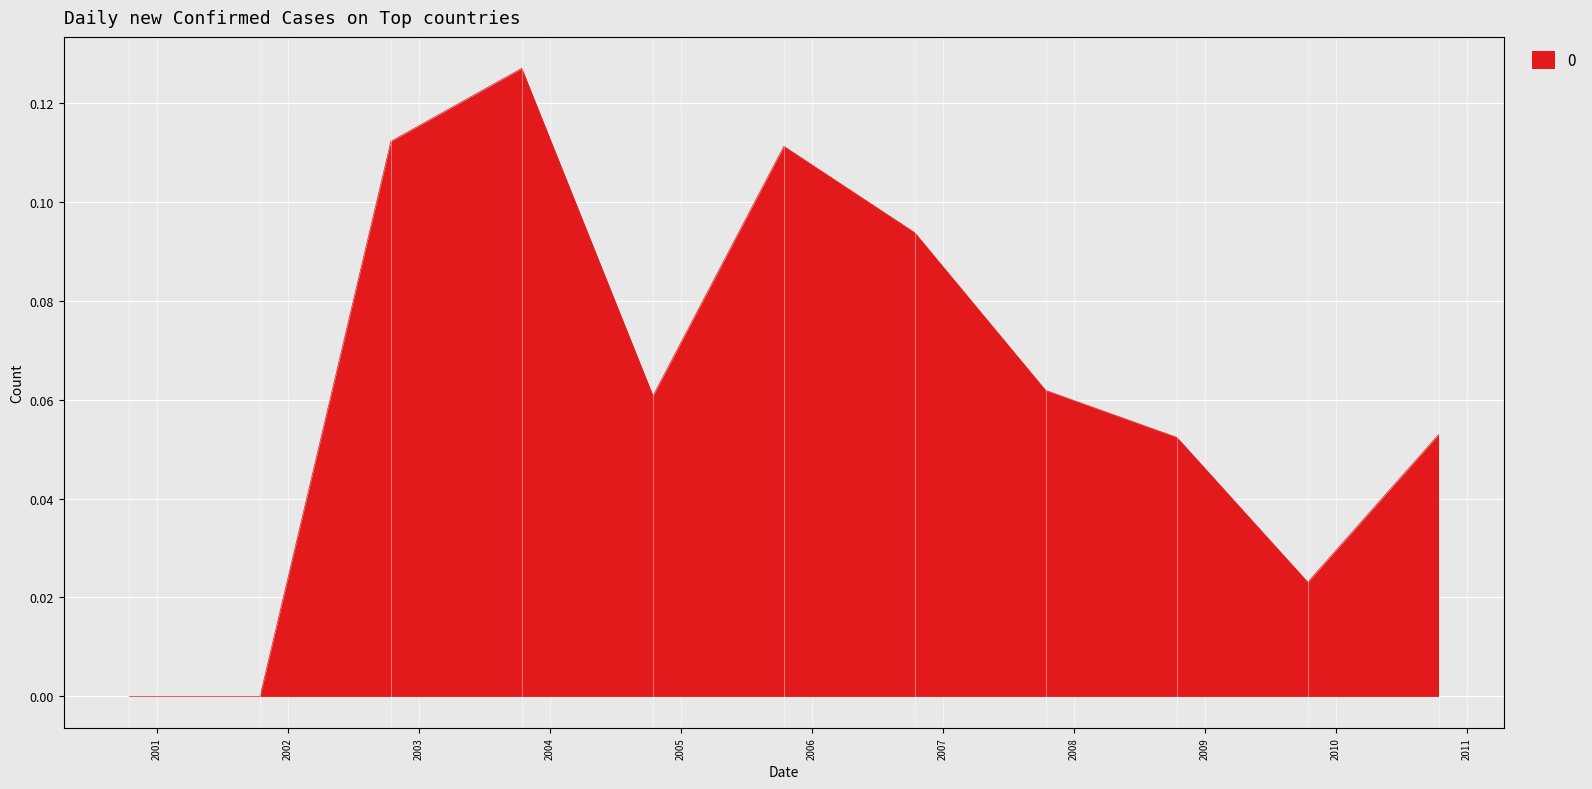

How many lines are shown in the chart?

1